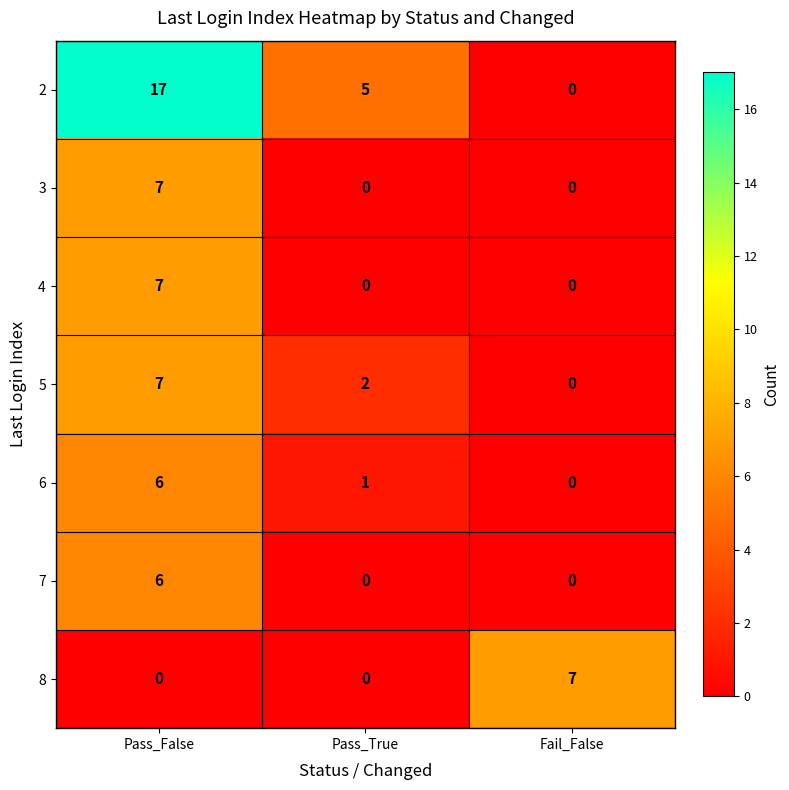

At which category is the sum across all series the highest?

Pass_False